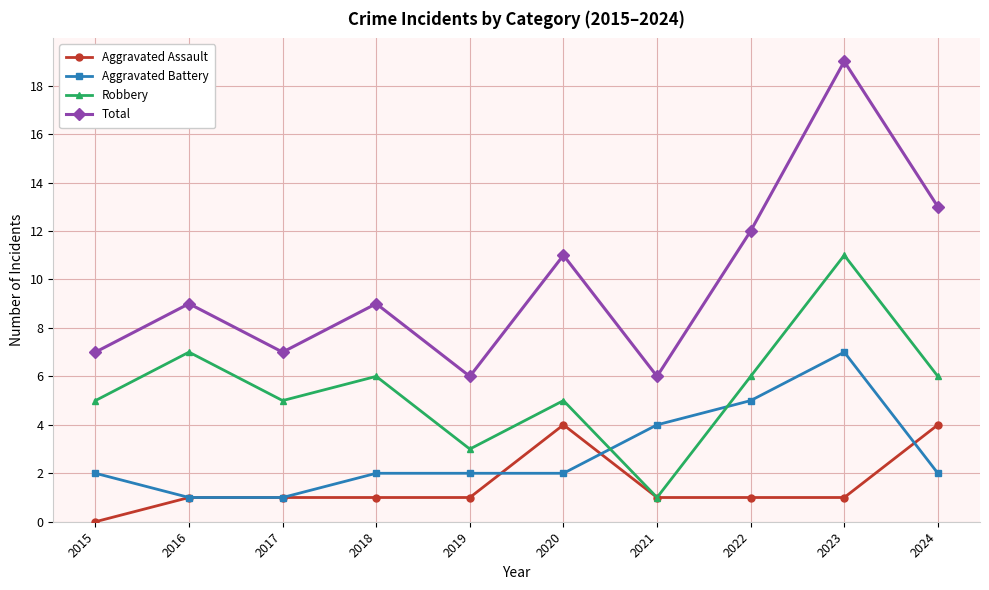

Where is the first local minimum for Robbery?

2017